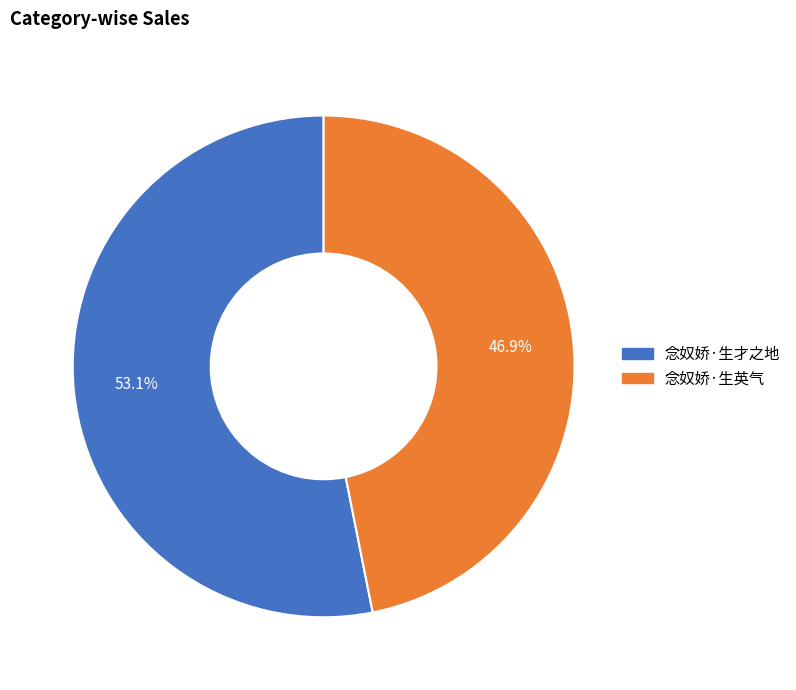

To the nearest percent, what percentage of the pie is 念奴娇·生才之地?

53%